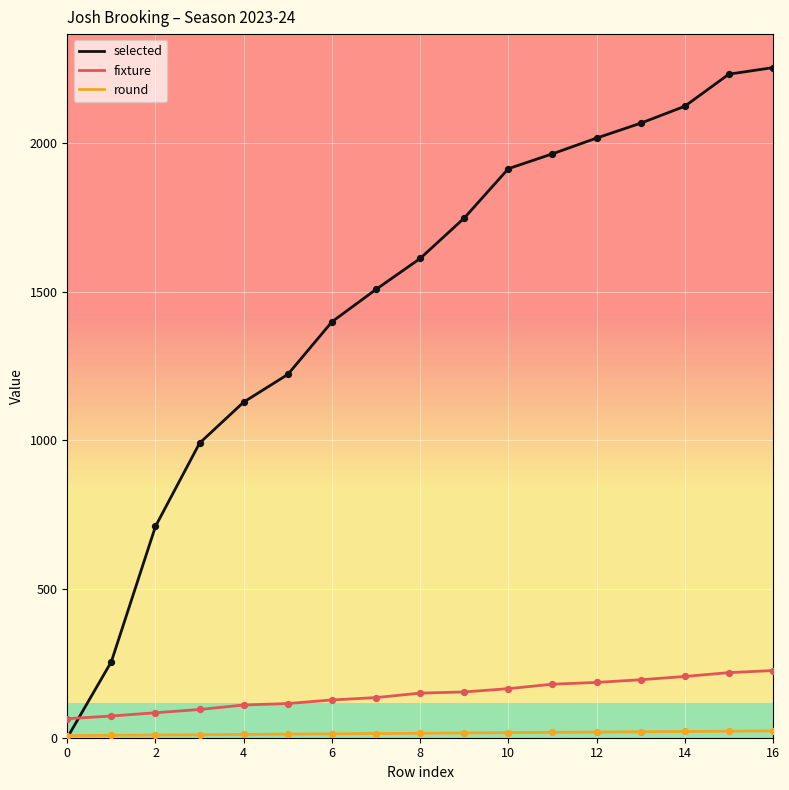

Which series has the largest range (max minus min)?

selected